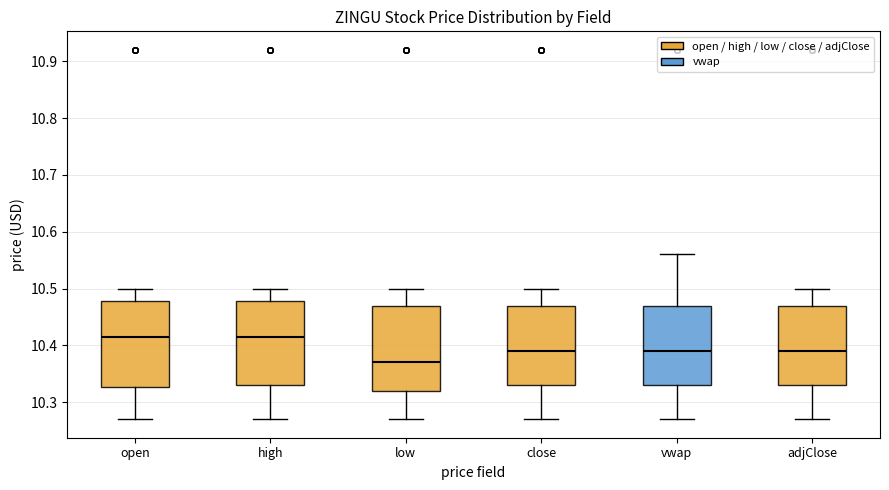

Reading left to right, transcribe this box plot: for each box, give where its median line is, the range the box spans, and where its two whiskers end, as read against the y-axis. The values are not printed on the chart, so give them approximately, as read against the axis.

open: median 10.42, box 10.33 to 10.48, whiskers 10.27 to 10.50
high: median 10.42, box 10.33 to 10.48, whiskers 10.27 to 10.50
low: median 10.37, box 10.32 to 10.47, whiskers 10.27 to 10.50
close: median 10.39, box 10.33 to 10.47, whiskers 10.27 to 10.50
vwap: median 10.39, box 10.33 to 10.47, whiskers 10.27 to 10.56
adjClose: median 10.39, box 10.33 to 10.47, whiskers 10.27 to 10.50